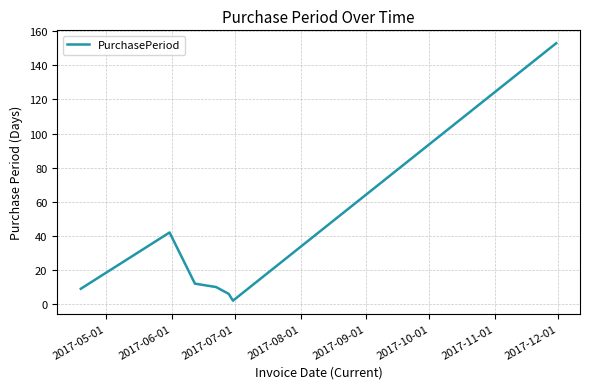

What is the smallest value displayed?

2